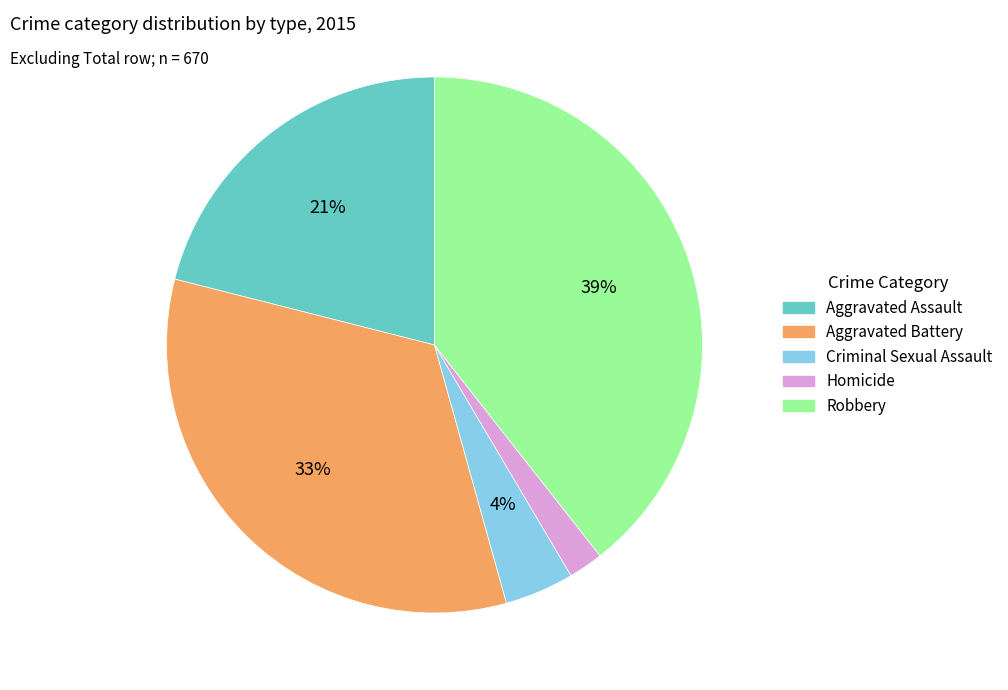

True or false: Criminal Sexual Assault accounts for 4% of the total.

True